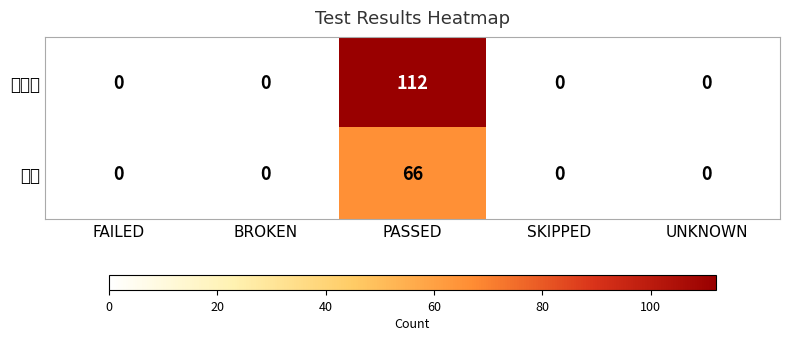

Reading left to right, list all the values displayed in this chart.

사용자: FAILED=0	BROKEN=0	PASSED=112	SKIPPED=0	UNKNOWN=0
그룹: FAILED=0	BROKEN=0	PASSED=66	SKIPPED=0	UNKNOWN=0